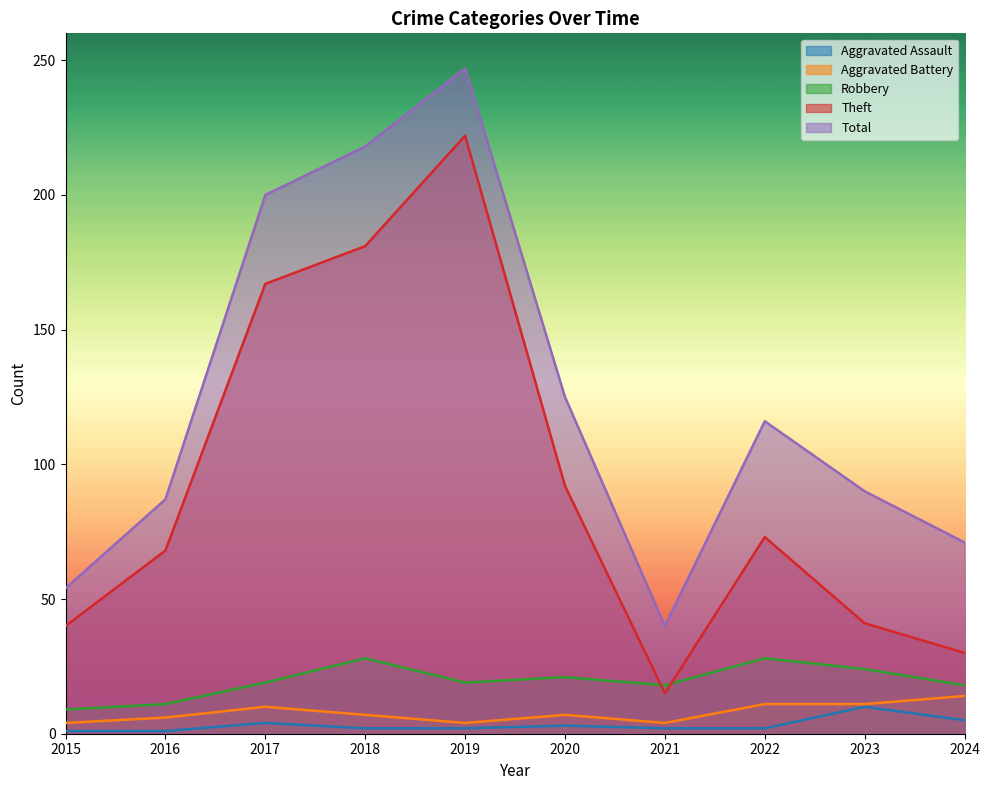

What is the difference between the highest and lowest values at 2017?

196